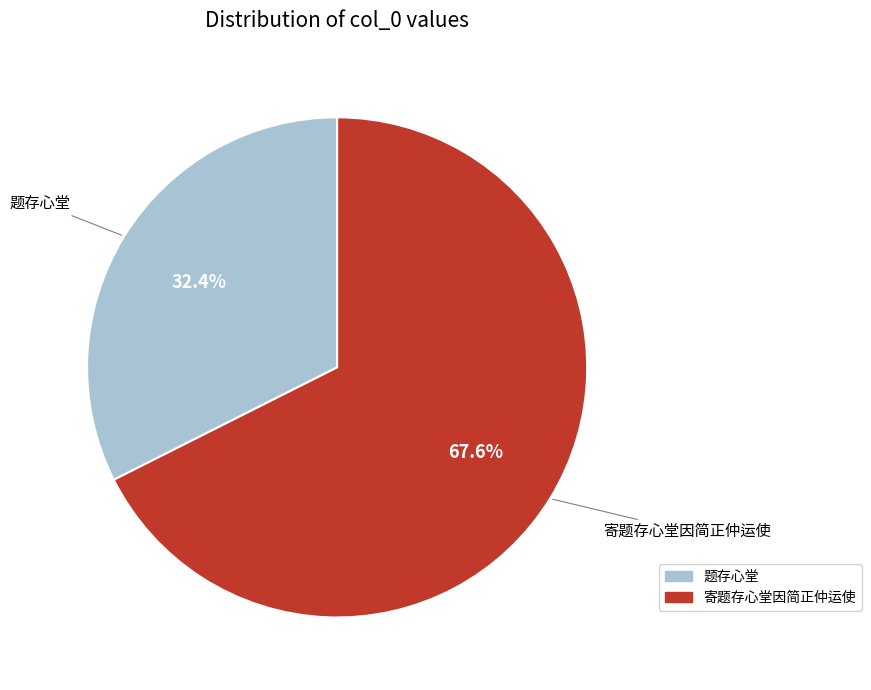

True or false: 寄题存心堂因简正仲运使 accounts for 75% of the total.

False